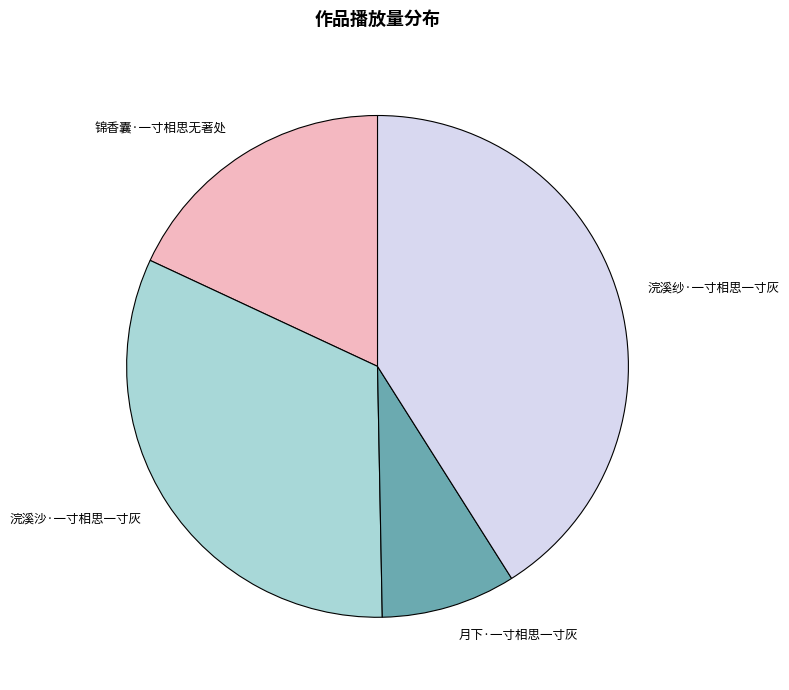

How many segments does this pie chart have?

4